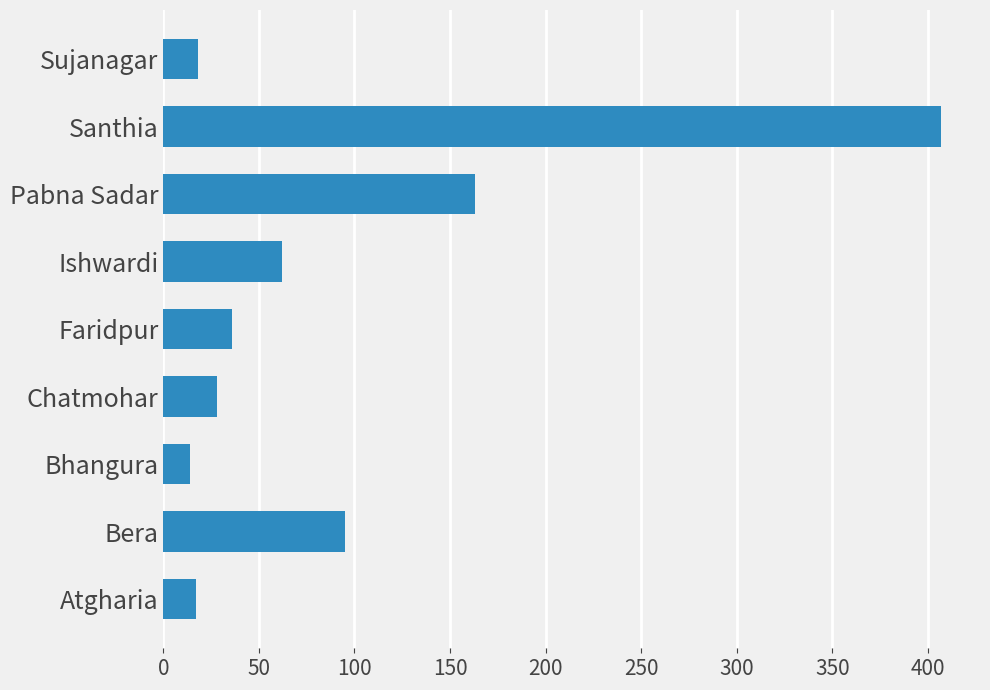

Is it true that the value at Pabna Sadar is 239?

False